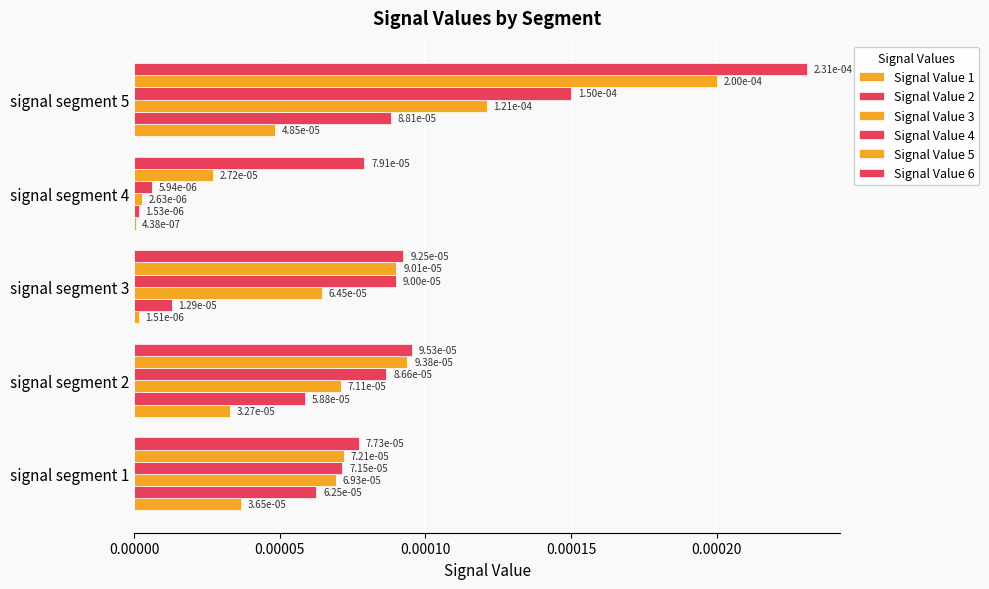

Which series has the largest range (max minus min)?

Signal Value 5